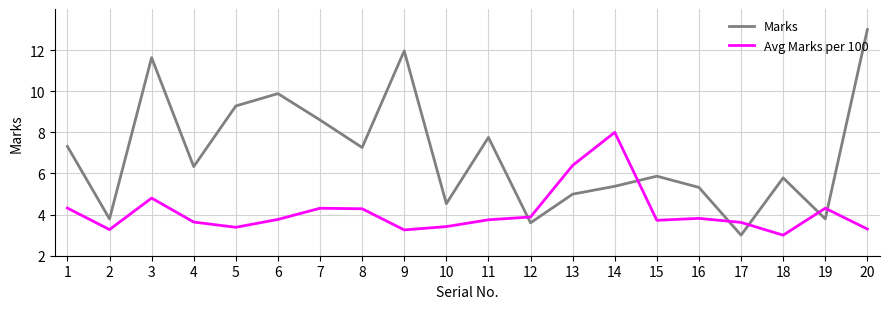

What is the difference between the highest and lowest values at 17?

0.6